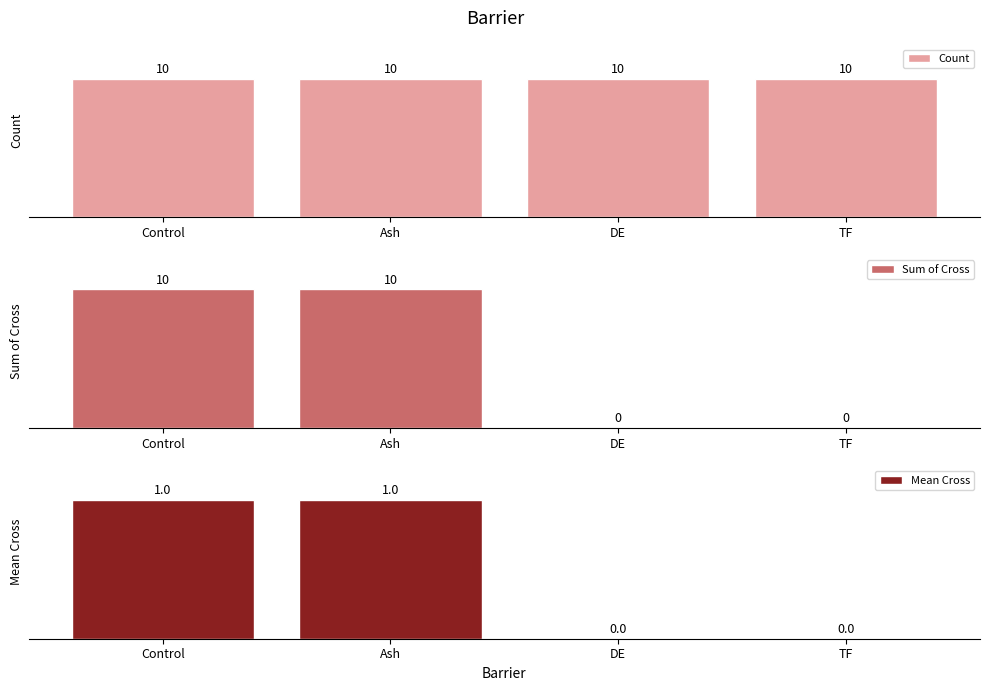

At how many categories does at least one series exceed 0?

4